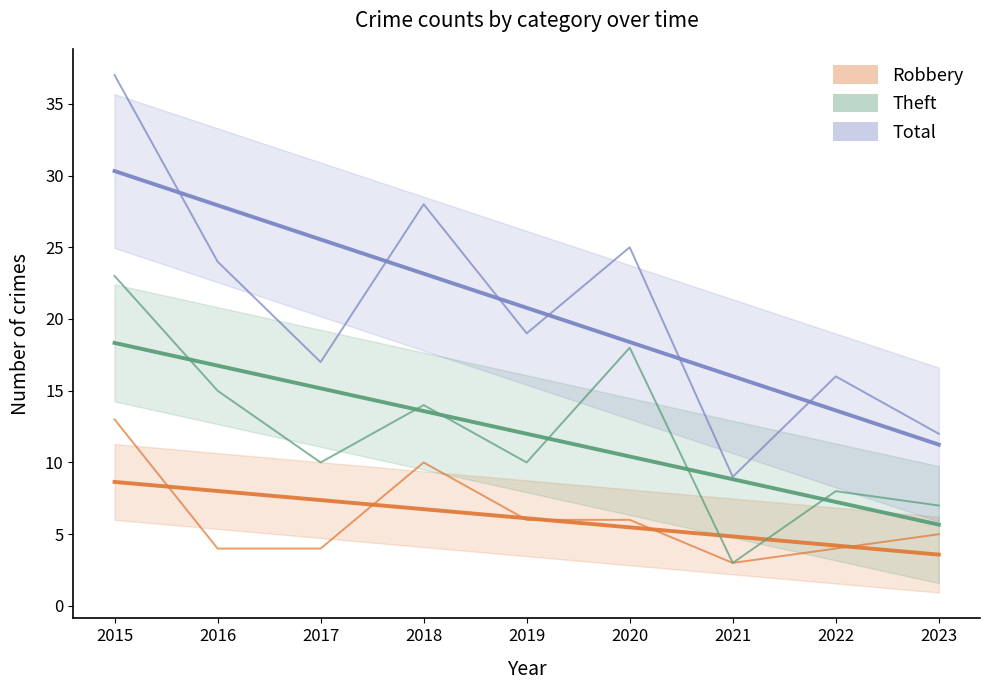

At which category does Total reach its first local peak?

2018